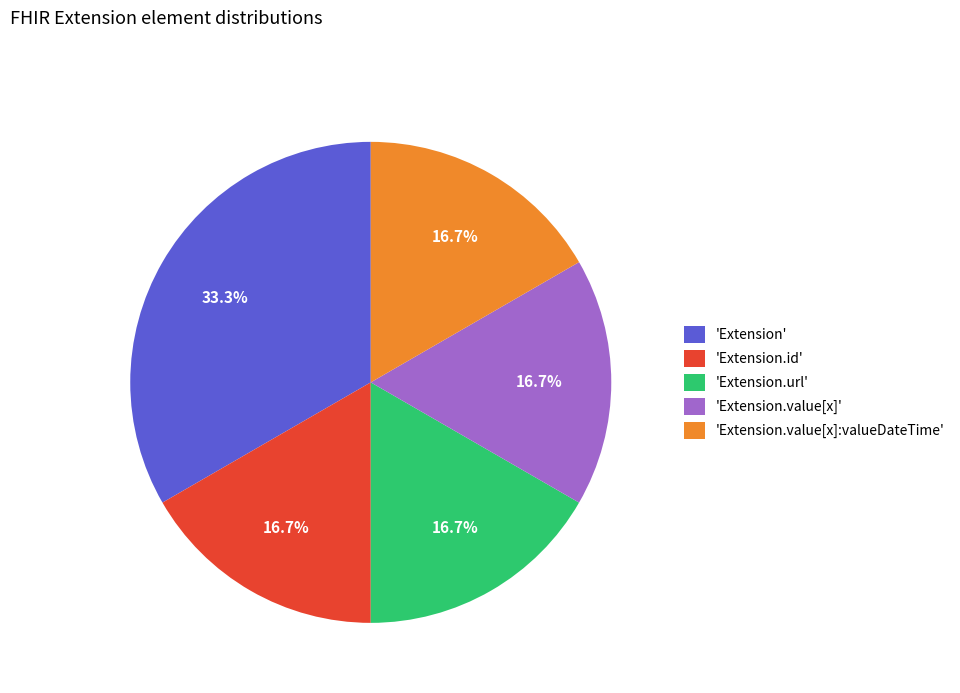

Does 'Extension' account for over 50% of the chart?

No